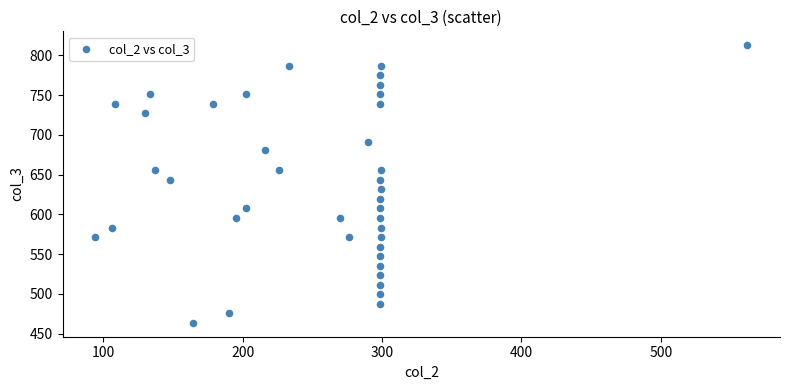

What is the range of Y values (max minus min)?

349.1